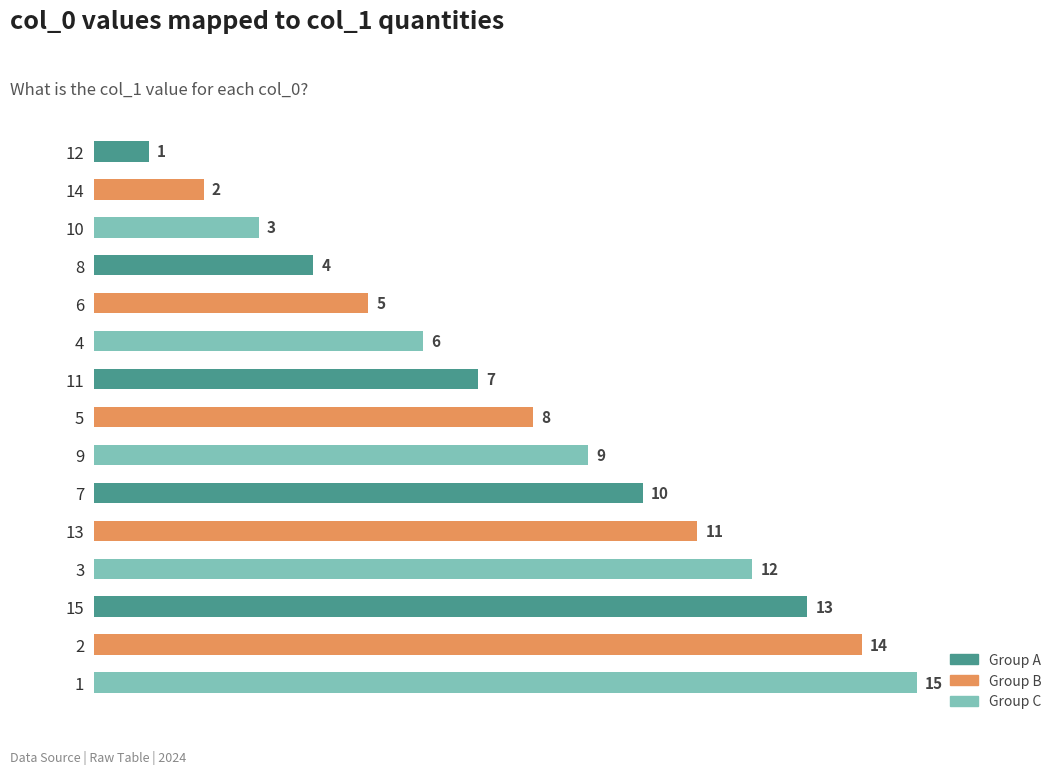

What is the sum of the values at 3 and 9?

21